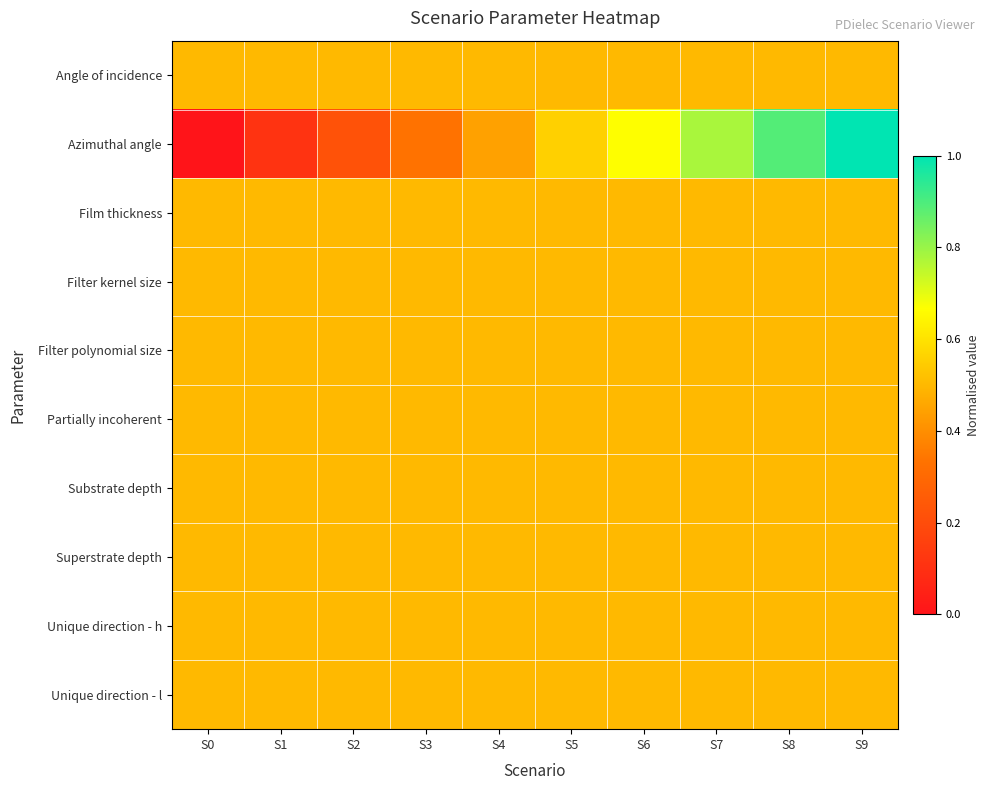

Which series changed the most between S1 and S2?

Azimuthal angle